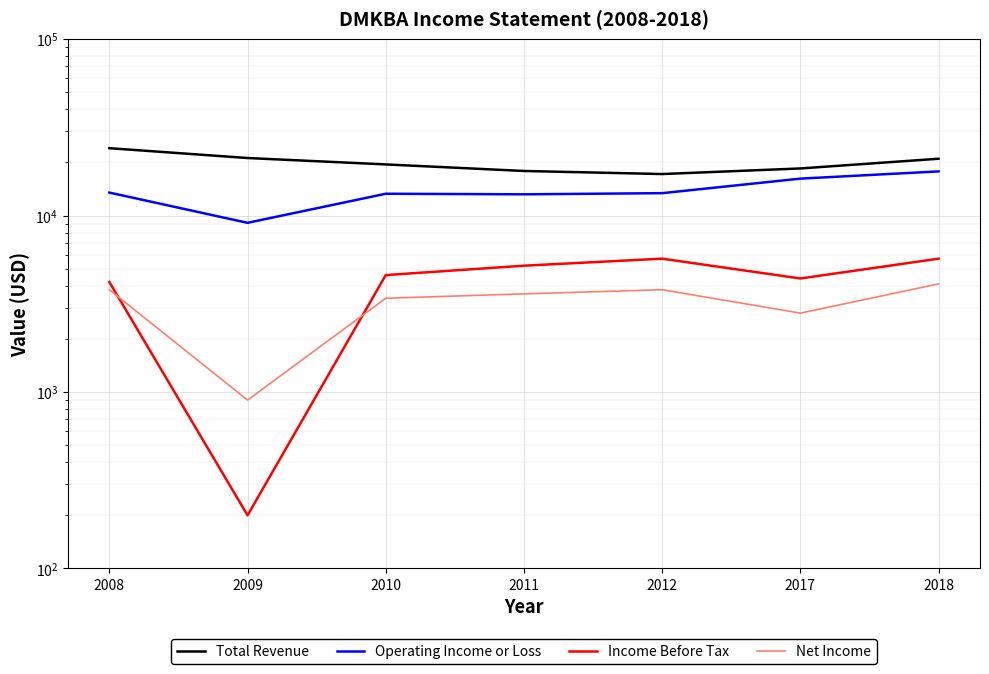

Between 2012 and 2009, which is larger?

2009